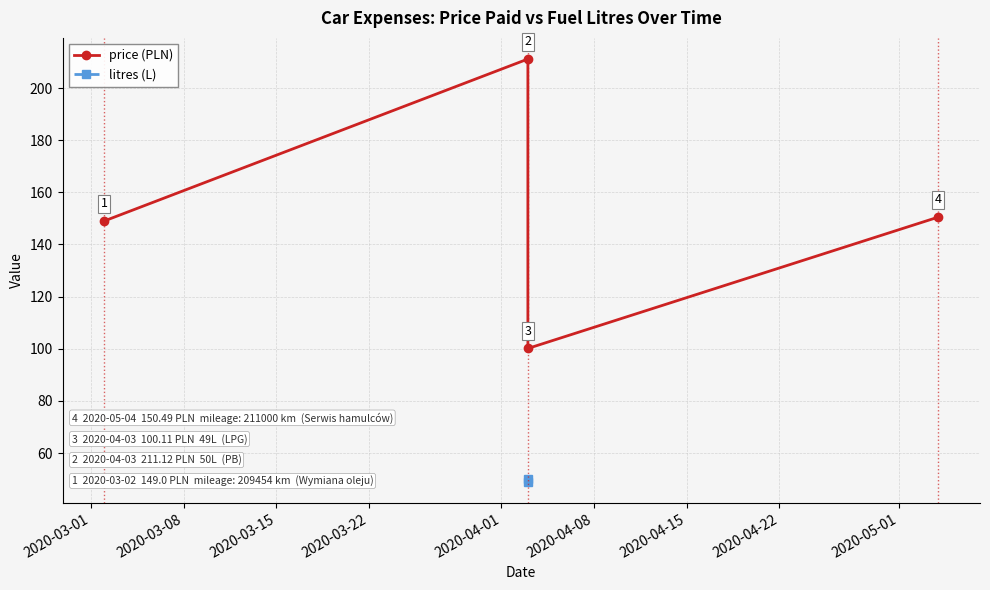

Between 2020-03-01 and 2020-03-22, which series saw the biggest shift?

price (PLN)